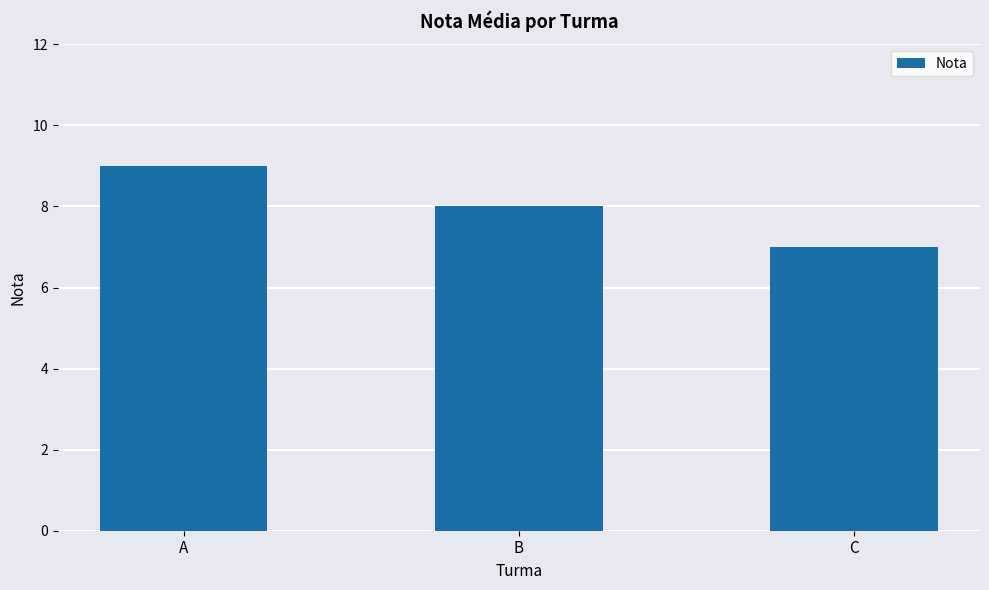

What is the sum of all values?

24